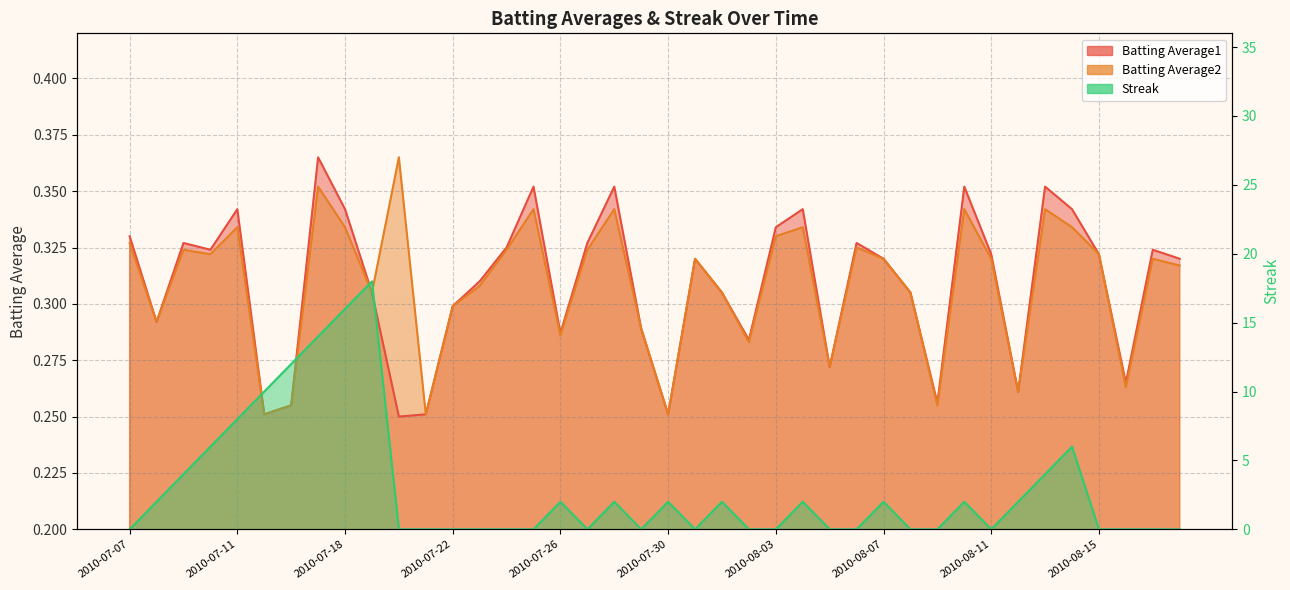

How many positive values does the Streak series have?

19